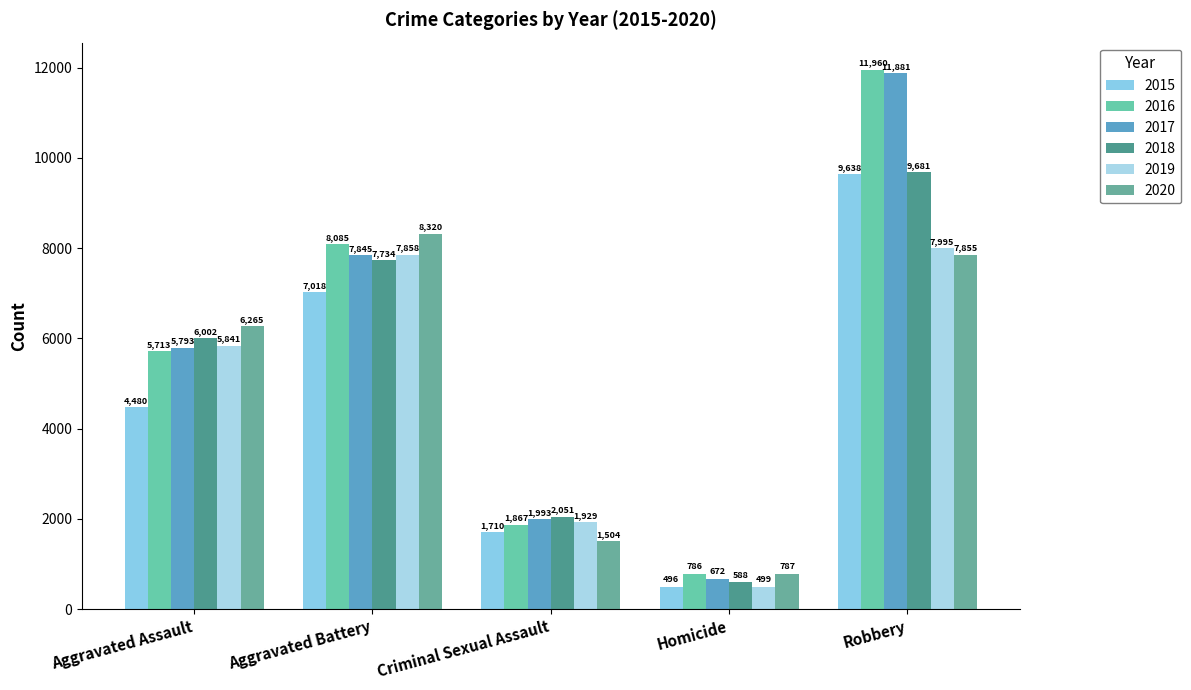

At which category does the chart reach its peak across all series?

Robbery